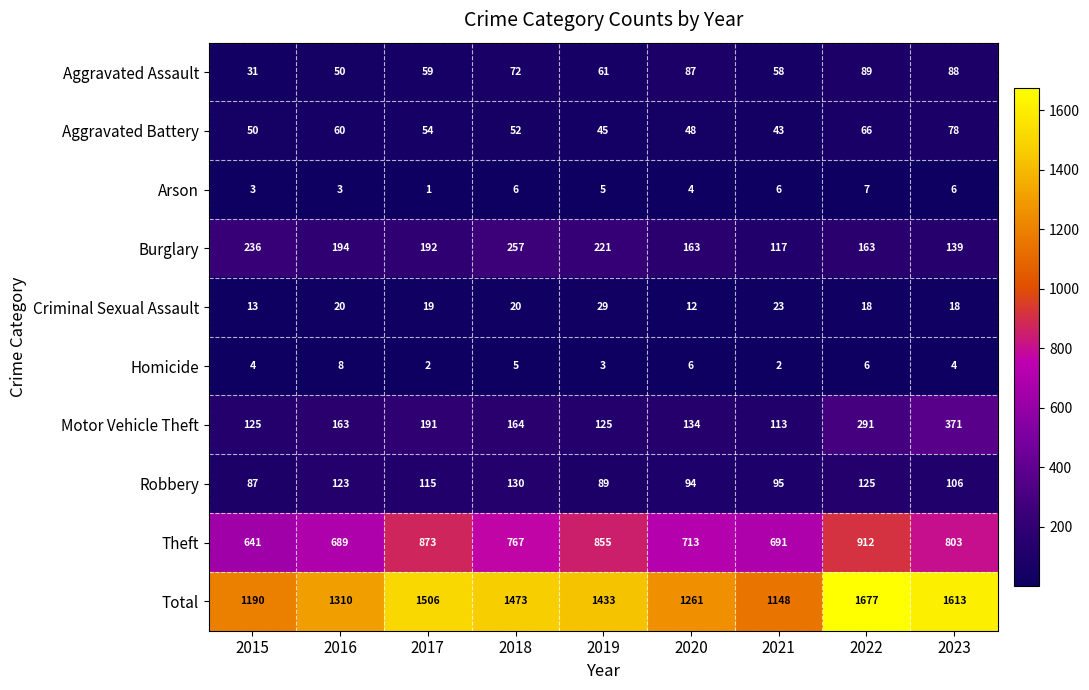

Where is Aggravated Battery nearest to the value 60?

2016